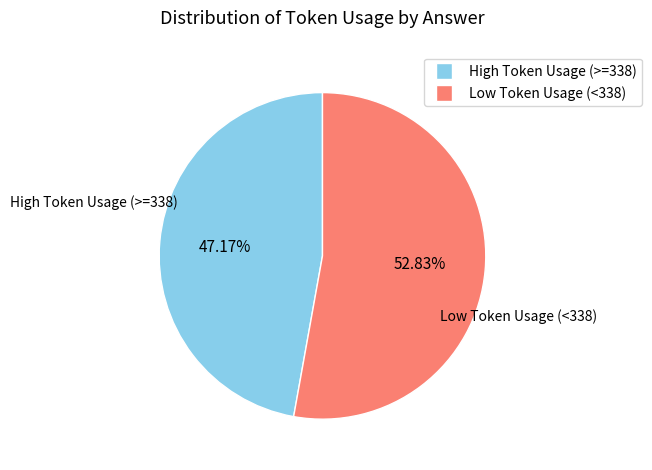

Is there a majority slice in this chart?

Yes